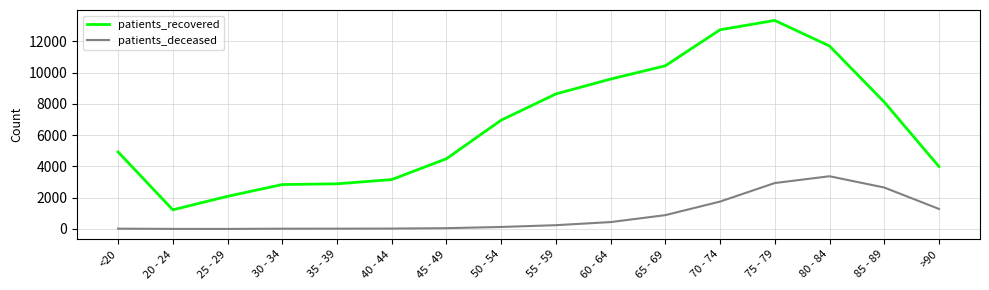

At which category does the chart reach its peak across all series?

75 - 79